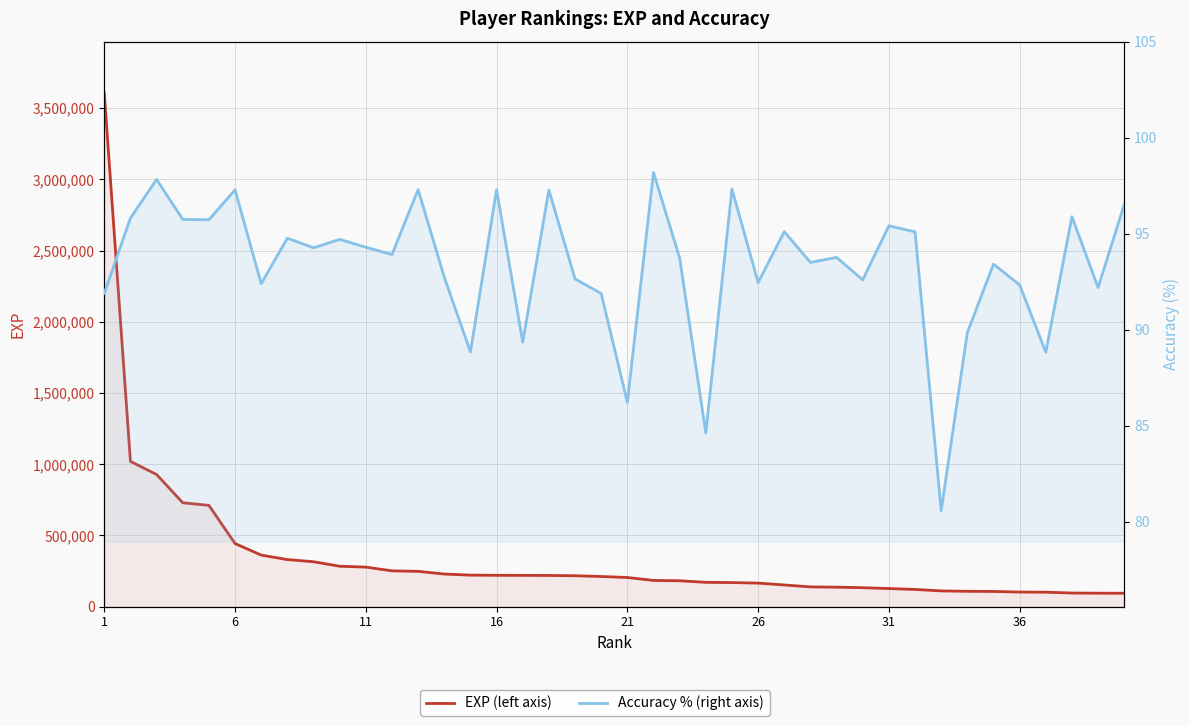

What is the value of the Accuracy % (right axis) point at the 6th from the left?

97.3